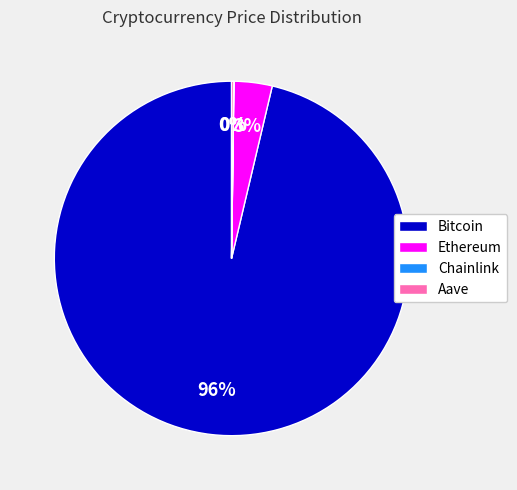

Is it true that Bitcoin is 96% of the pie?

True